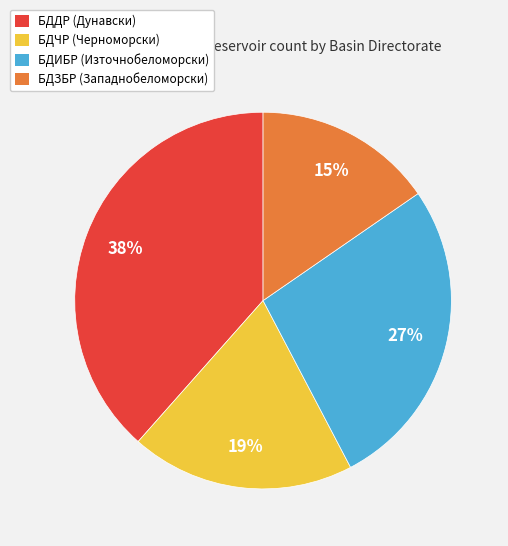

Is there a majority slice in this chart?

No